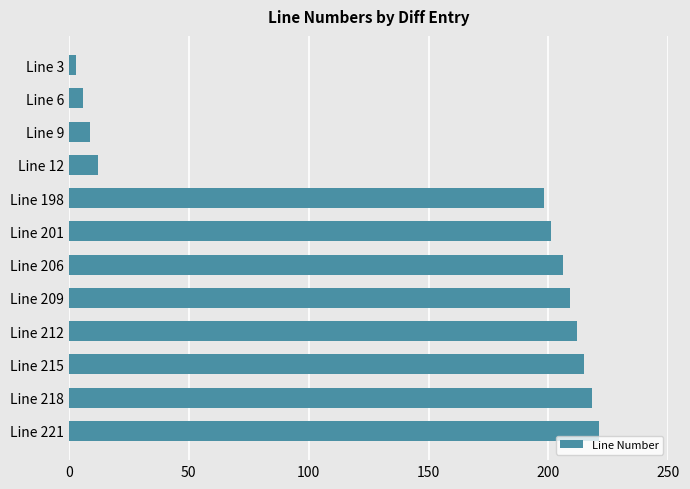

Reading bottom to top, what are all the values shown in this chart?

221	218	215	212	209	206	201	198	12	9	6	3